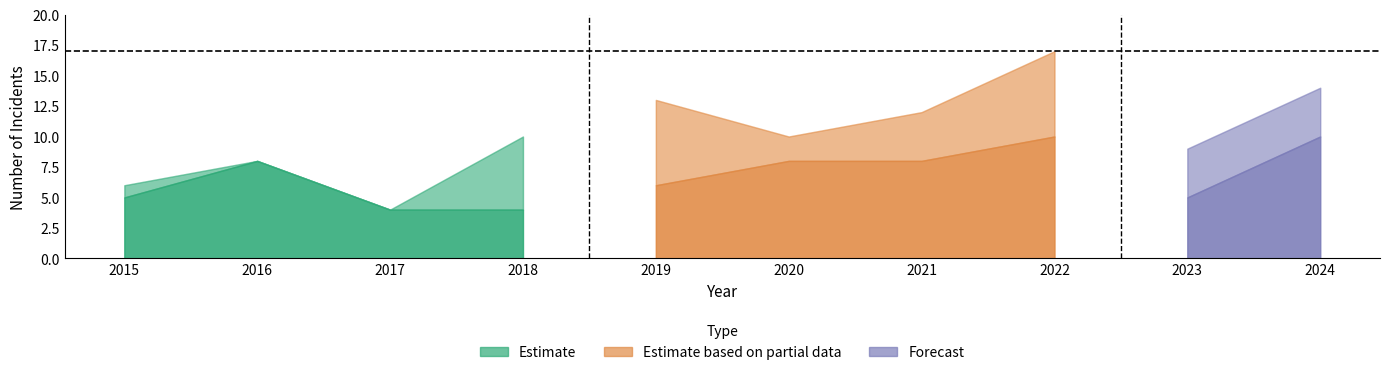

True or false: Robbery has a value of 12 at 2020.

False